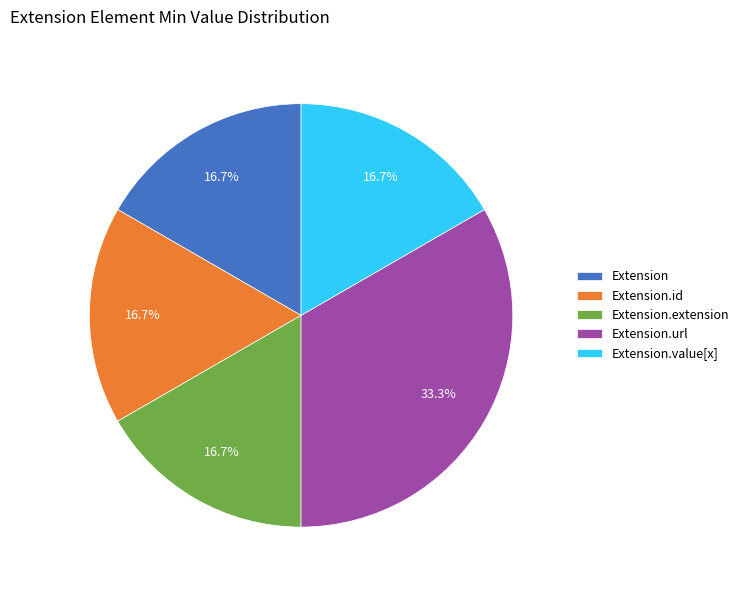

How many slices are in this pie chart?

5